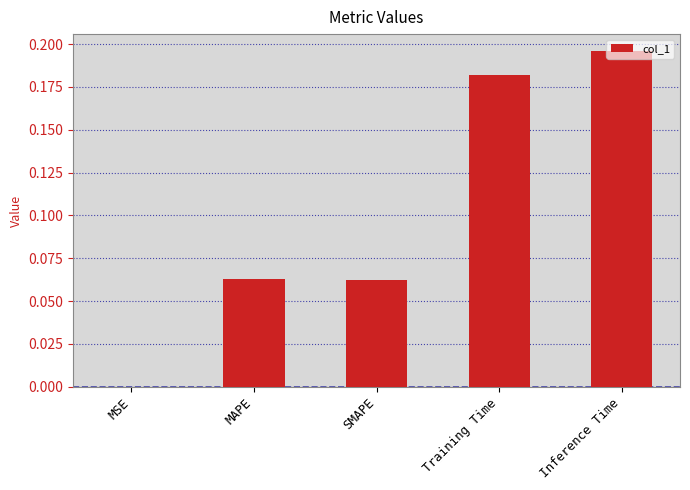

Which label corresponds to the largest value in the chart?

Inference Time